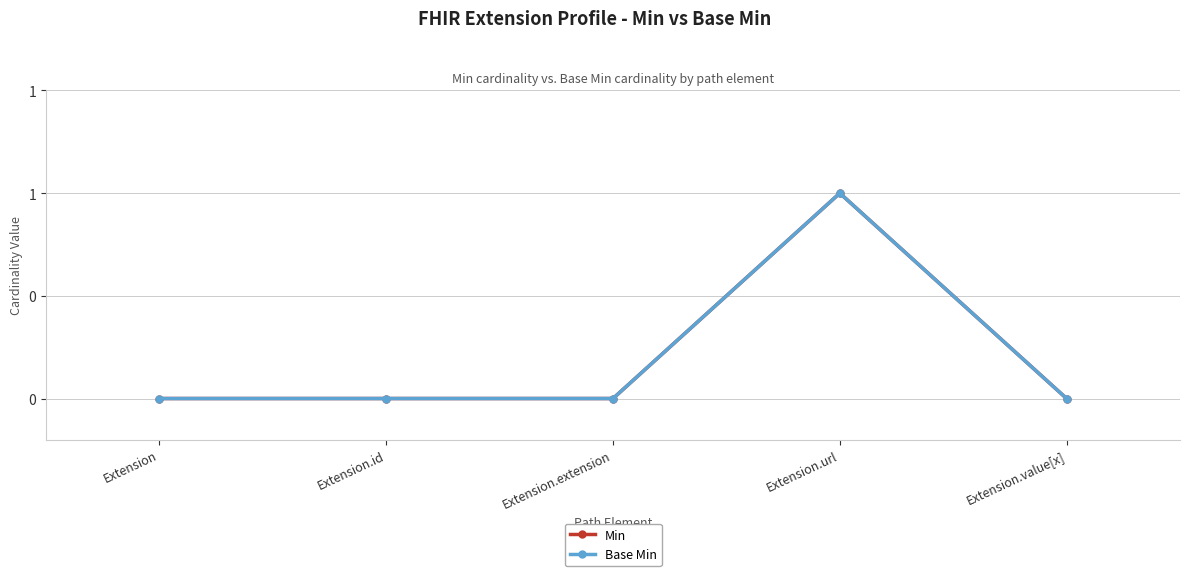

What is the label of the 5th point from the right?

Extension